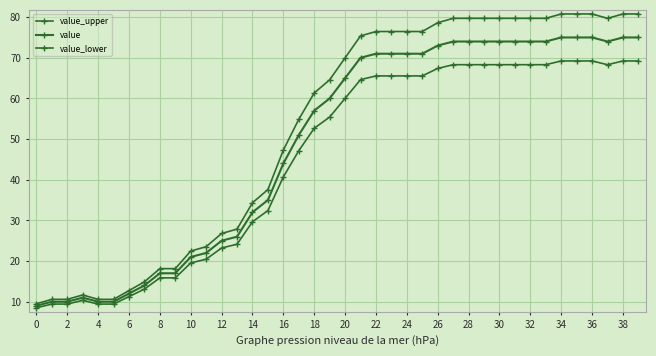

What is the difference between the maximum and minimum values in the value_lower series?

60.7